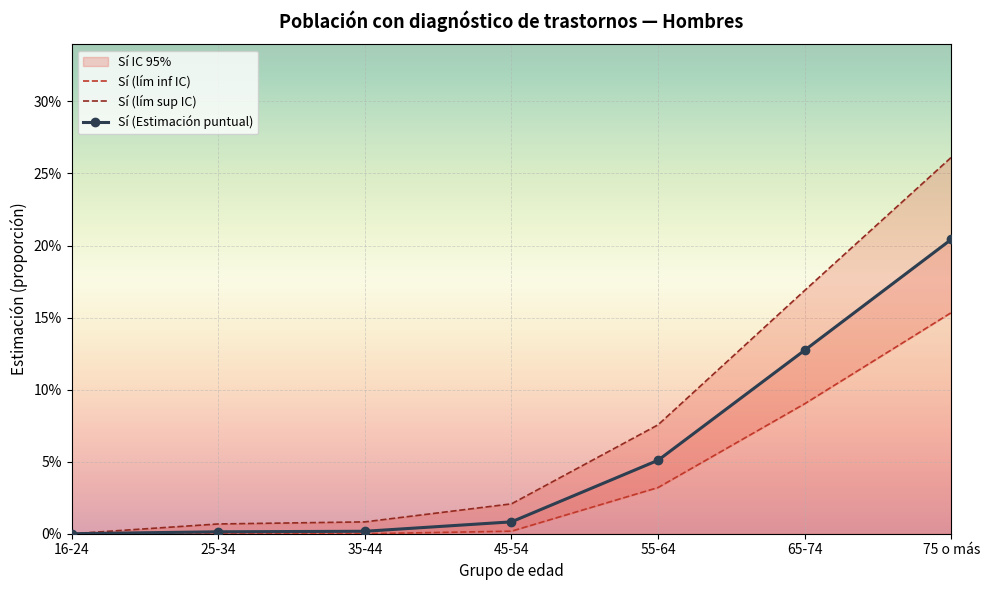

Which series has the largest total across all categories?

Sí (lím sup IC)